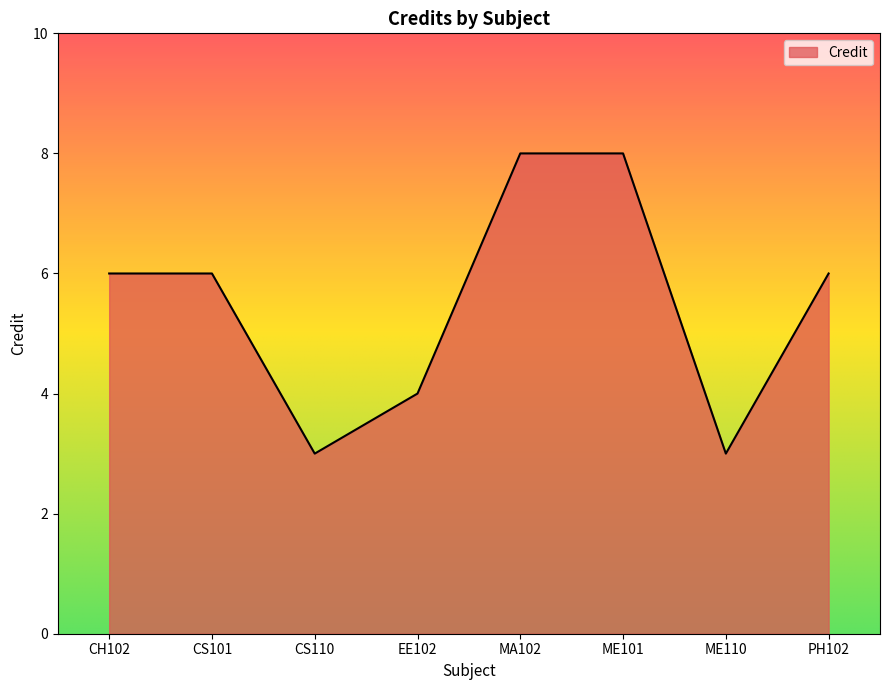

Between PH102 and CS110, which is larger?

PH102